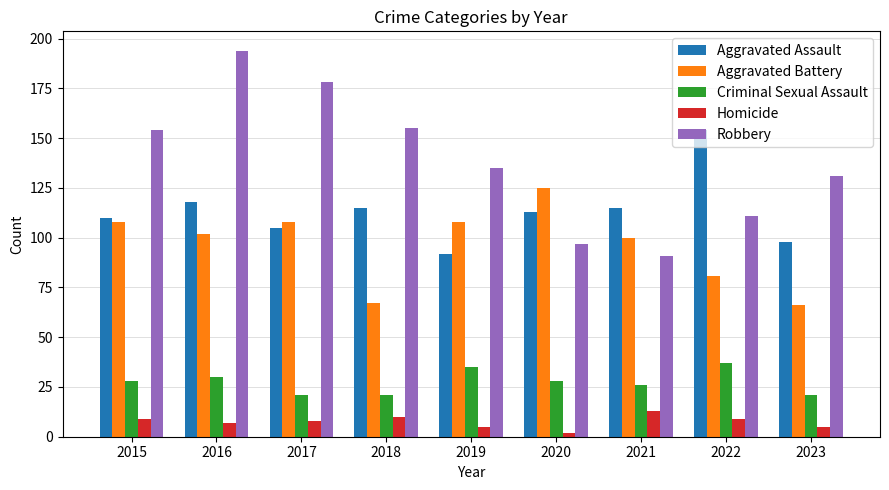

Which series has the widest spread of values?

Robbery